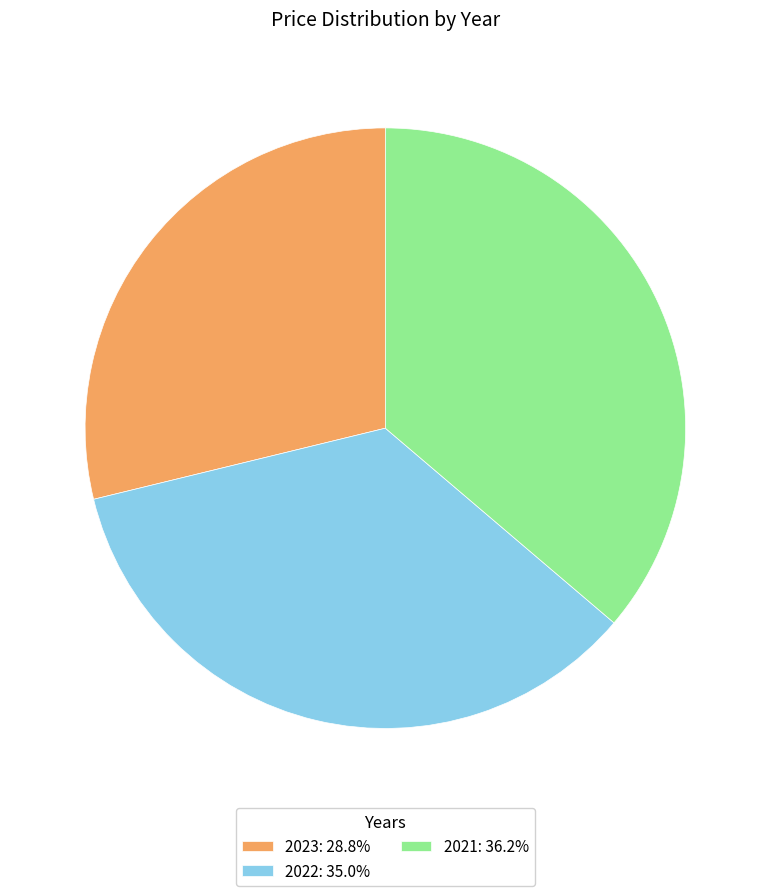

Which category has the biggest portion of the pie?

2021